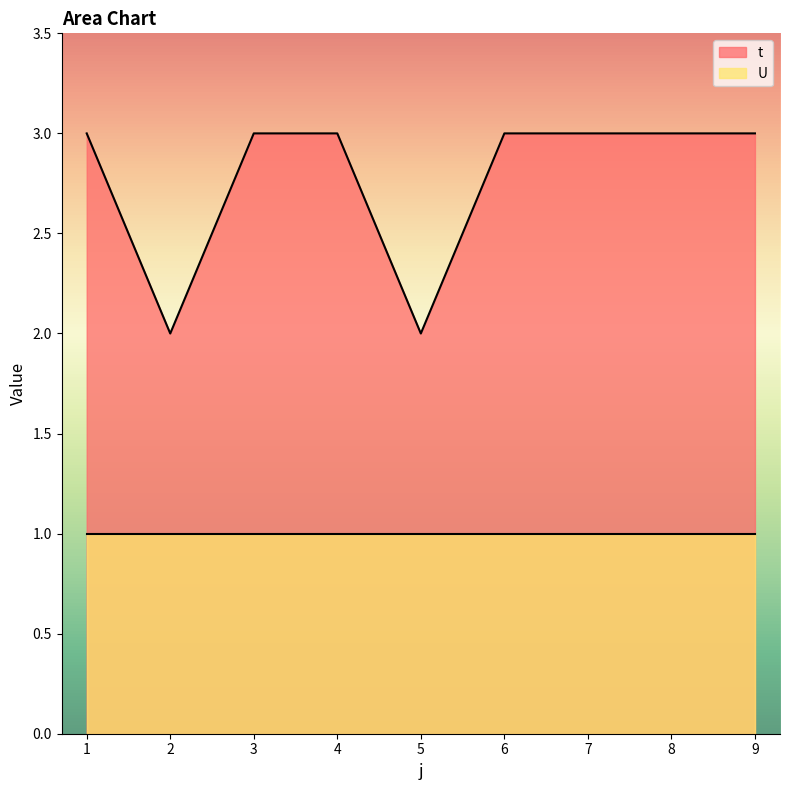

Which label corresponds to the smallest value in the chart?

2